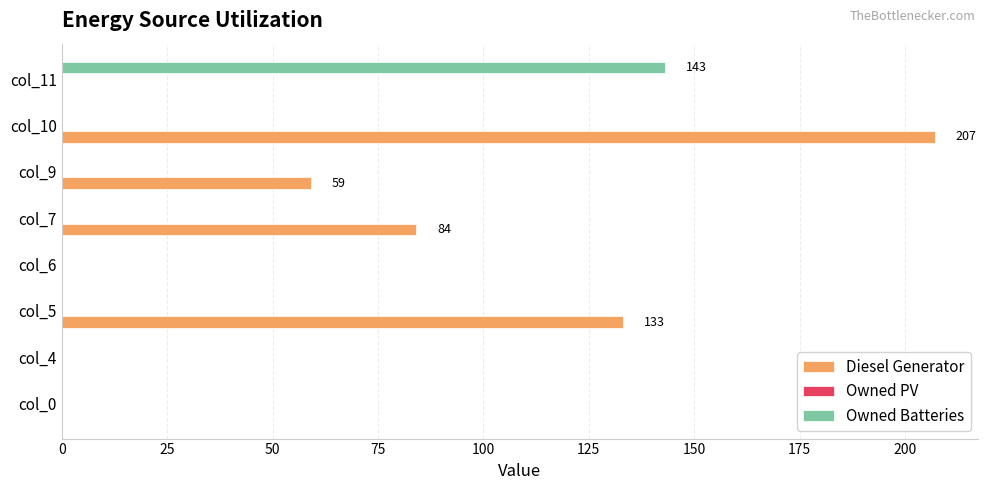

What is the average value of the Diesel Generator series?

60